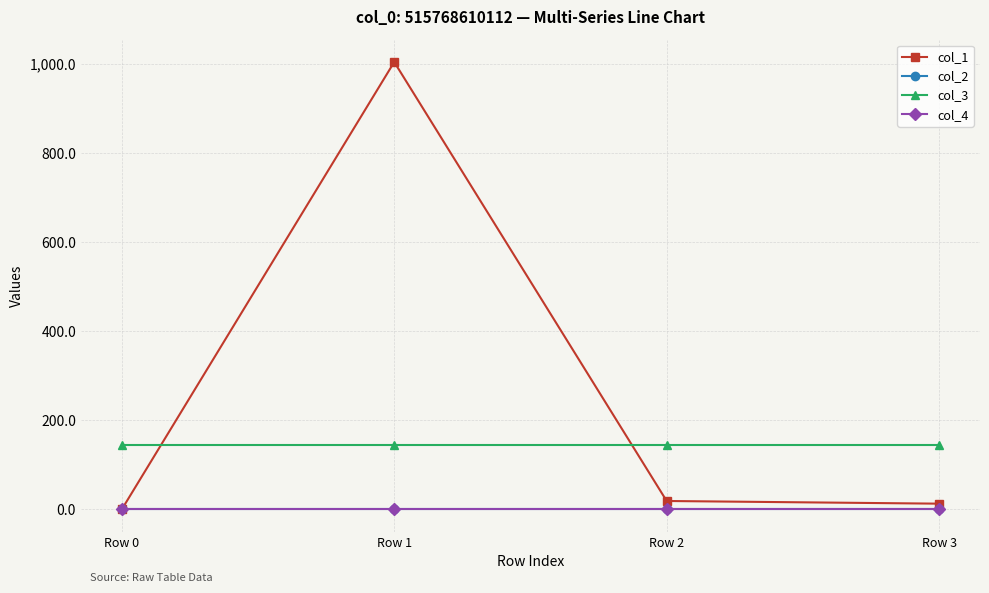

At which category is the sum across all series the highest?

Row 1